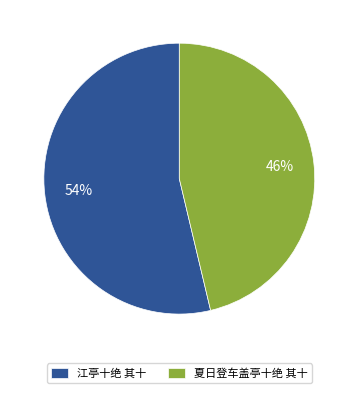

The 夏日登车盖亭十绝 其十 slice represents 31% of the pie. True or false?

False